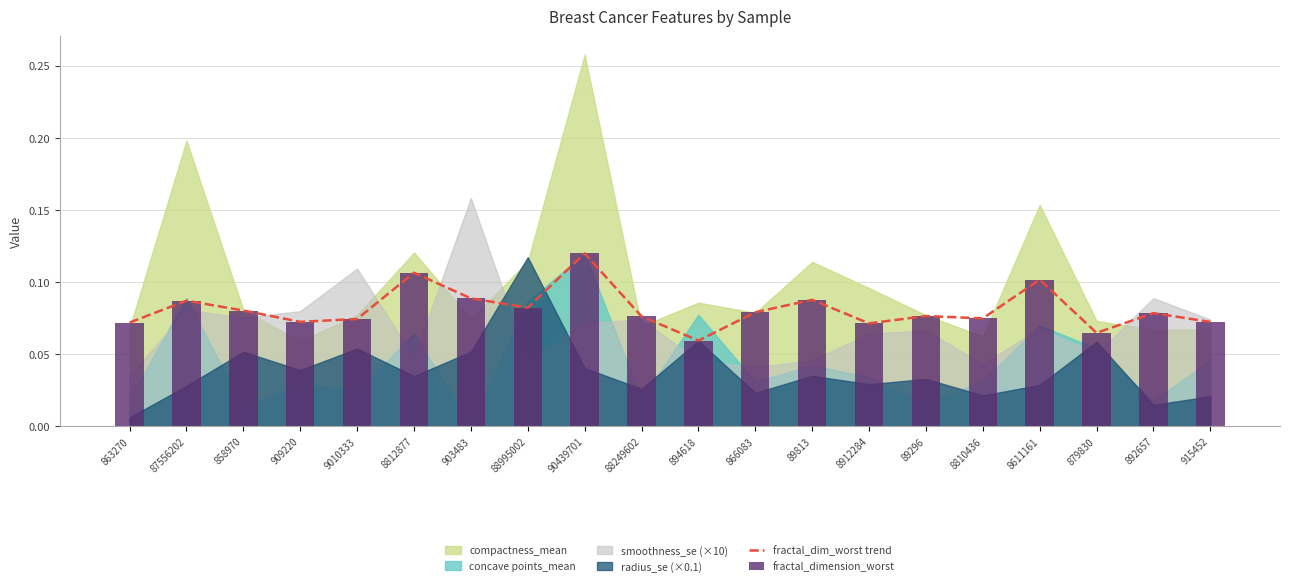

Is the value of fractal_dim_worst trend at 87556202 greater than the value of fractal_dimension_worst at 892657?

Yes